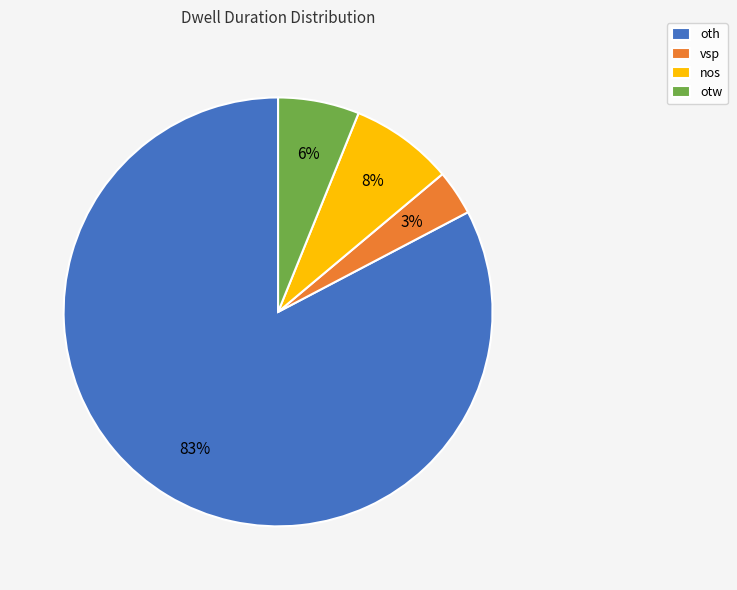

Rank the categories by value from highest to lowest.

oth, nos, otw, vsp